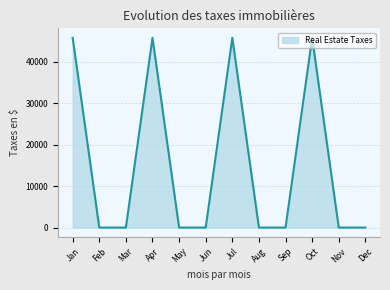

How many lines are shown in the chart?

1